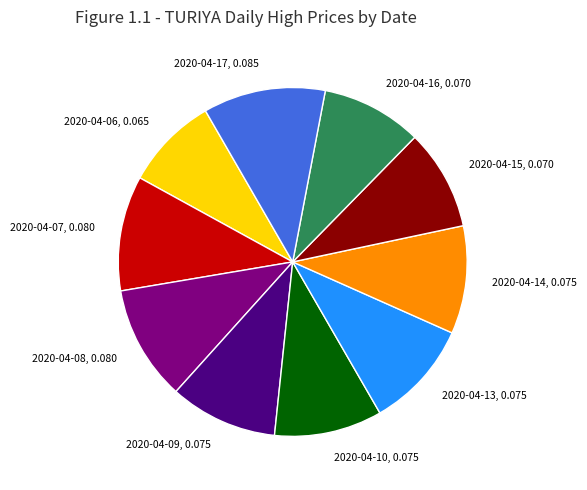

Is there a majority slice in this chart?

No